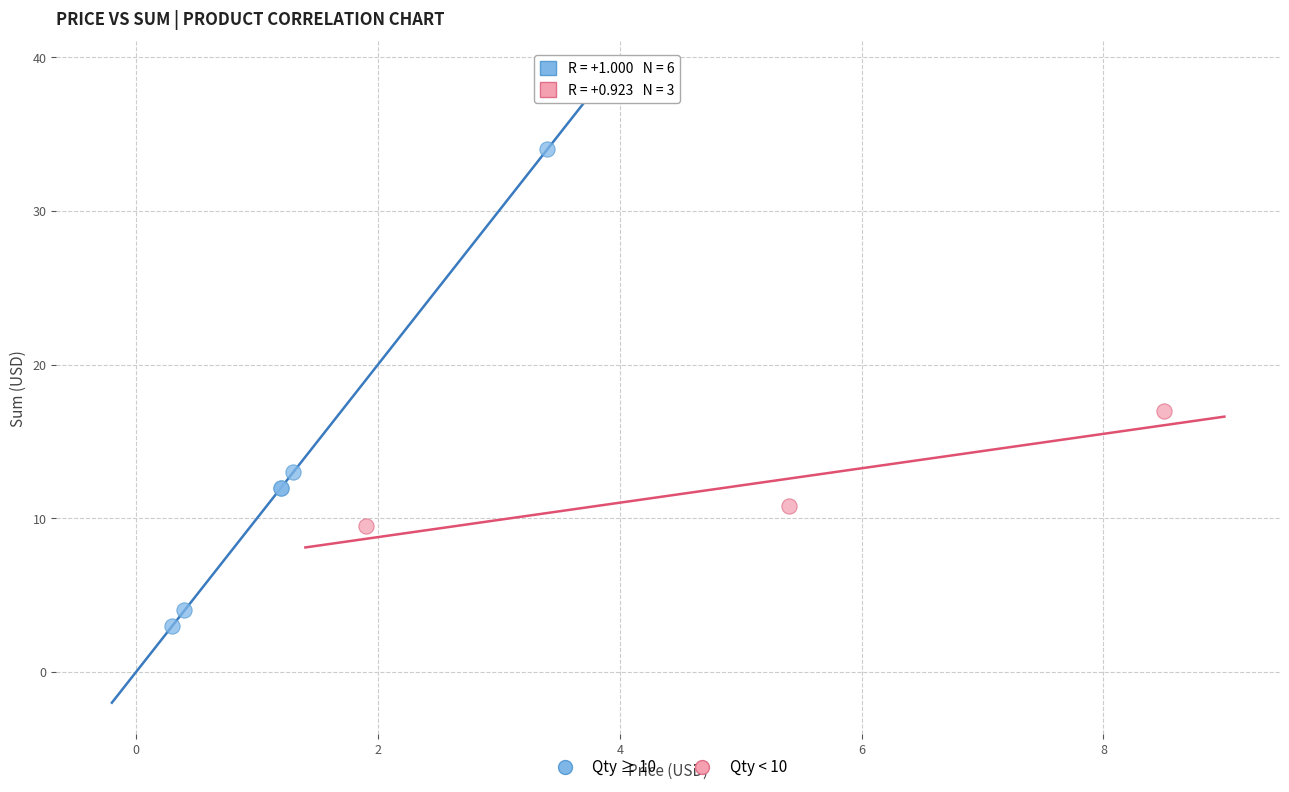

Which series has the largest Y range (max minus min)?

Qty ≥ 10